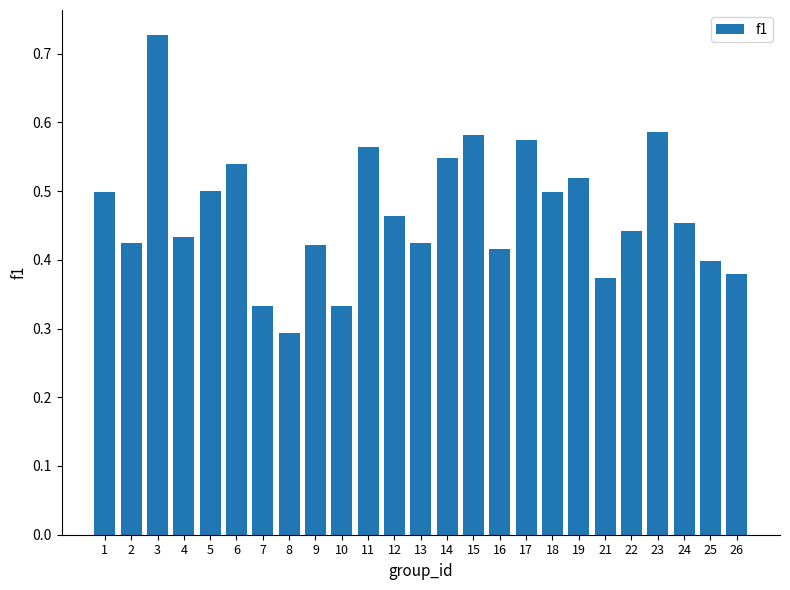

Is it true that the value at 19 is 0.3?

False